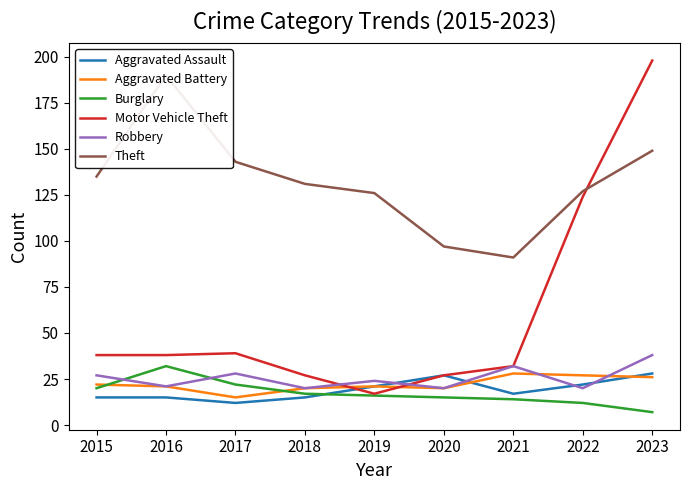

What is the total value across all series at 2021?

214